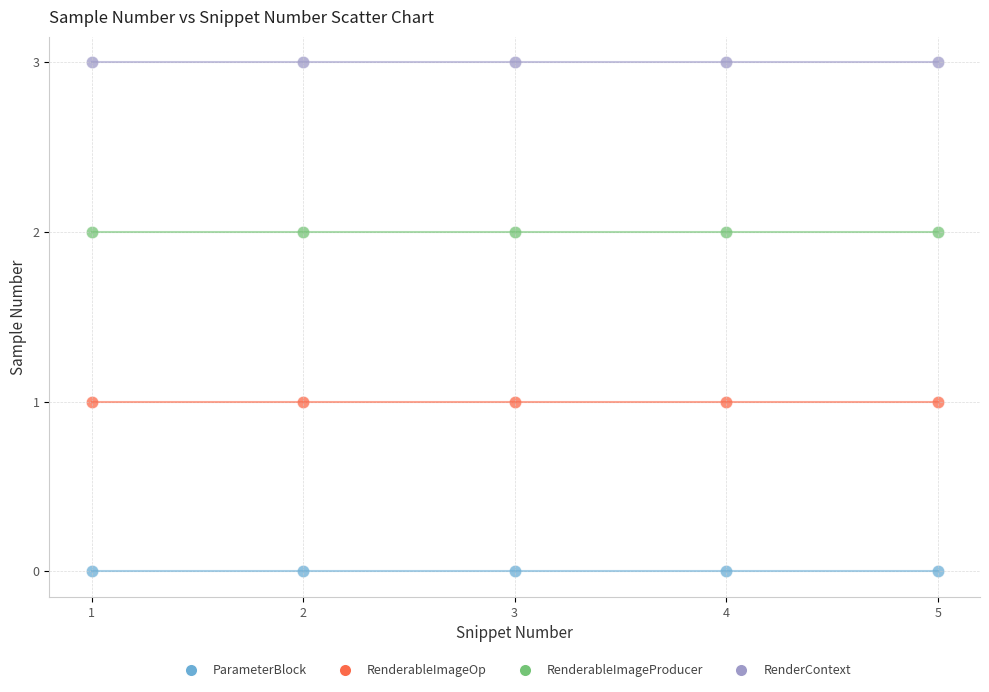

Which series contains the lowest Y value?

ParameterBlock